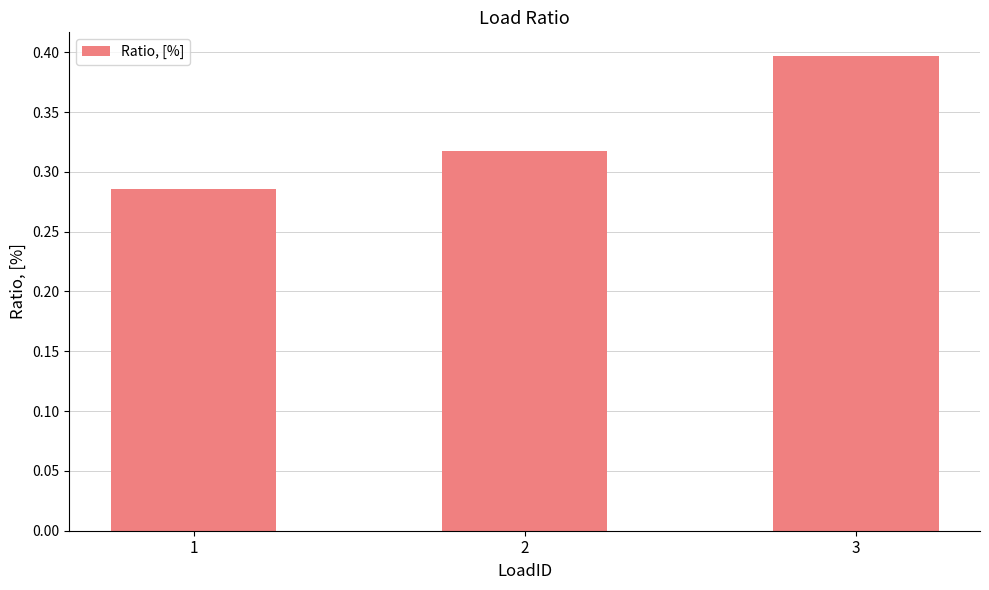

Rank the categories by value from lowest to highest.

1, 2, 3